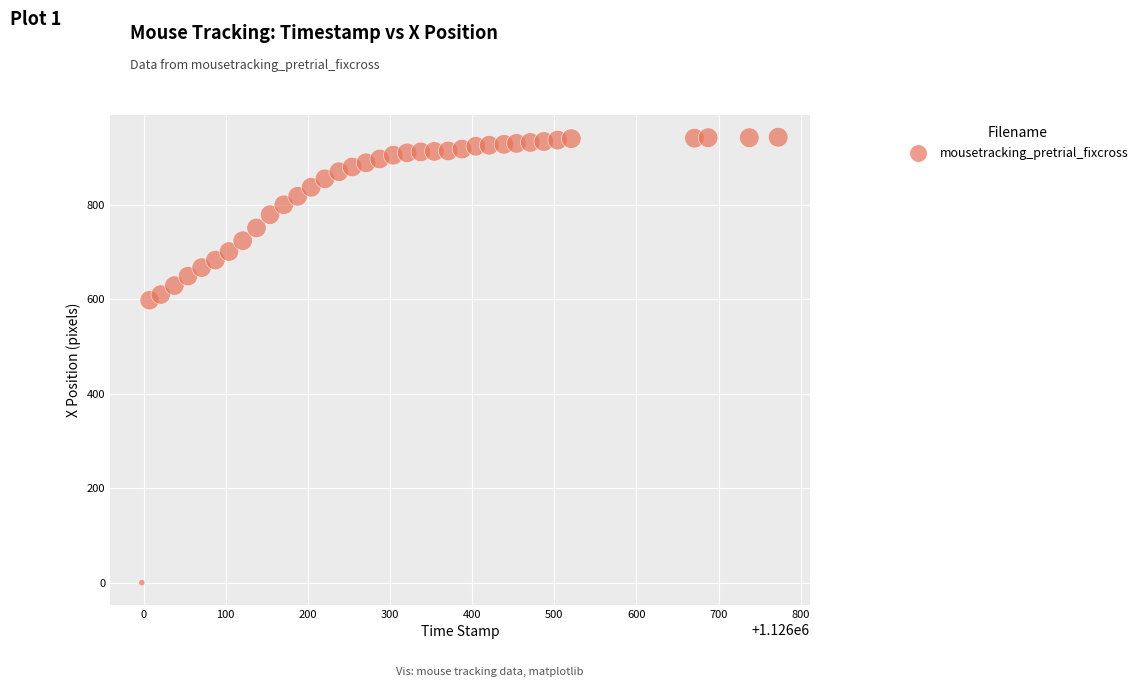

What Y value in the scatter plot is closest to 471?

598